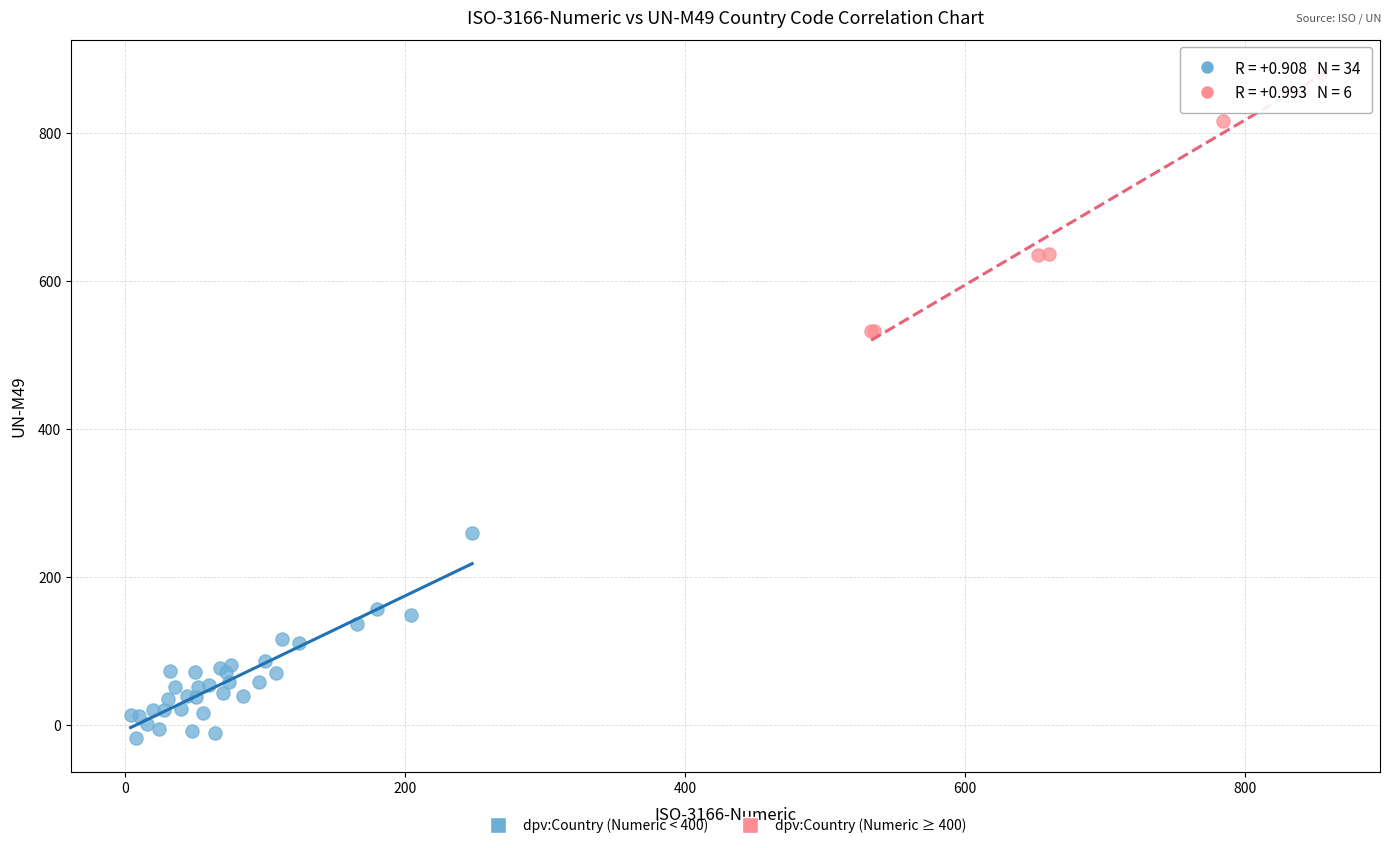

Which series contains the lowest Y value?

dpv:Country (Numeric < 400)